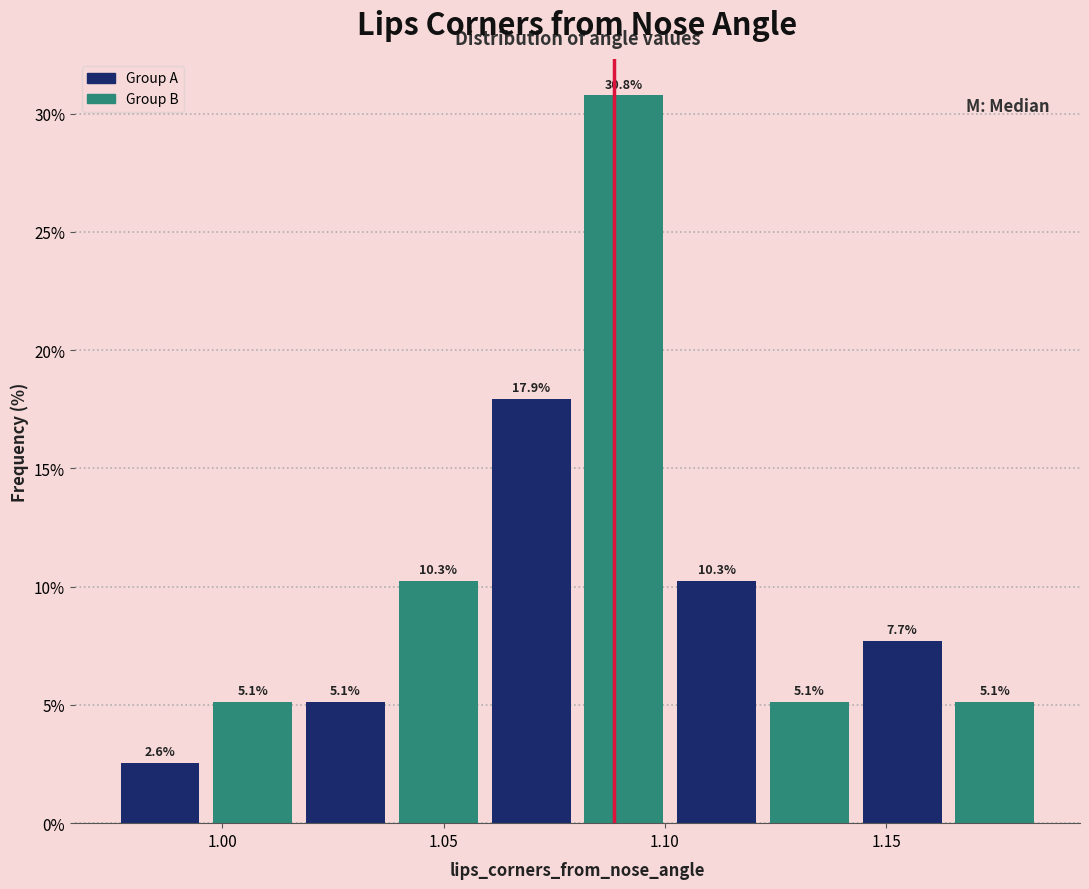

Reading left to right, list every bar in this chart as the range it spans on the x-axis followed by its height. The bar edges are not printed on the chart, so give them approximately, as read against the axis.

0.975 to 0.995: 2.6
0.995 to 1.015: 5.1
1.015 to 1.040: 5.1
1.040 to 1.060: 10.3
1.060 to 1.080: 17.9
1.080 to 1.100: 30.8
1.100 to 1.120: 10.3
1.120 to 1.145: 5.1
1.145 to 1.165: 7.7
1.165 to 1.185: 5.1